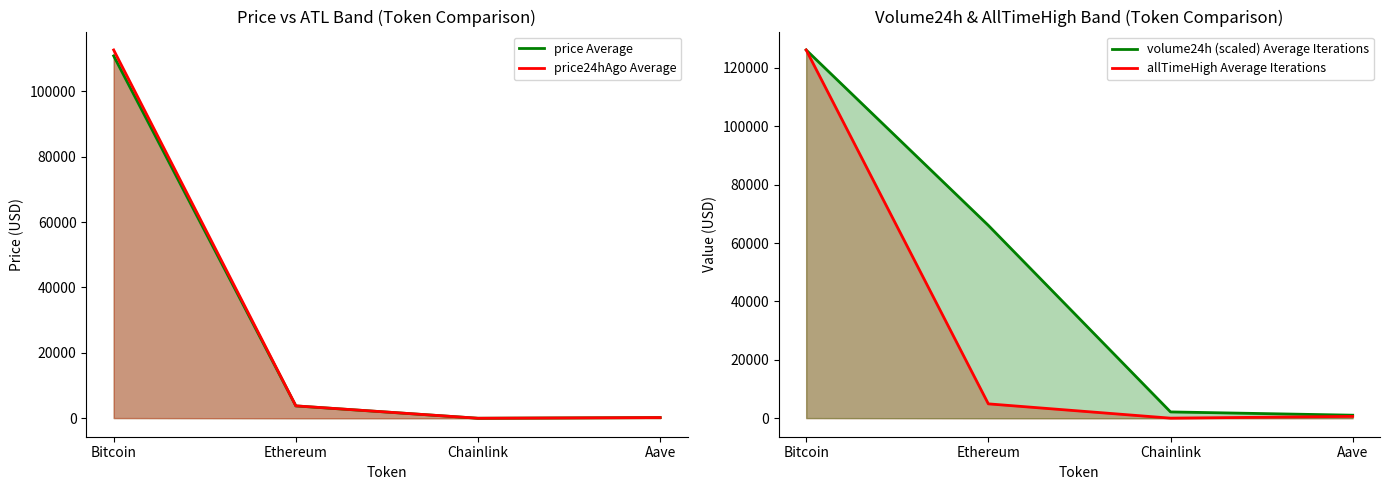

Reading left to right, extract all data points from this chart.

price Average: 110813.0	3786.8	17.1	230.0
price24hAgo Average: 112625.0	3804.8	17.5	230.2
volume24h (scaled) Average Iterations: 126080.0	66034.6	2186.3	1066.5
allTimeHigh Average Iterations: 126080.0	4946.1	52.7	661.7